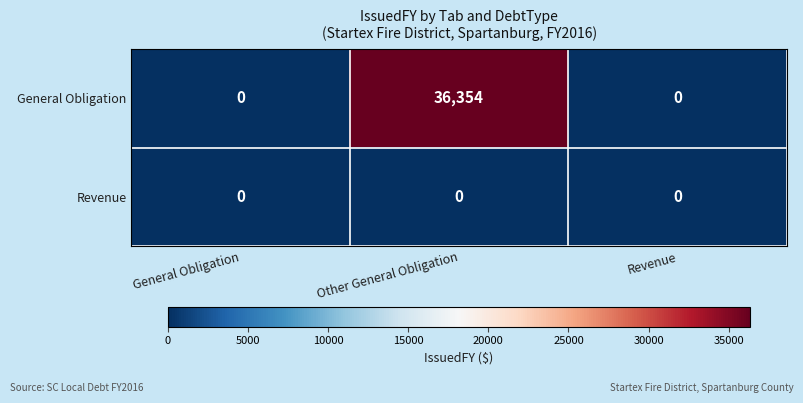

Rank the series by their maximum value, from highest to lowest.

General Obligation, Revenue